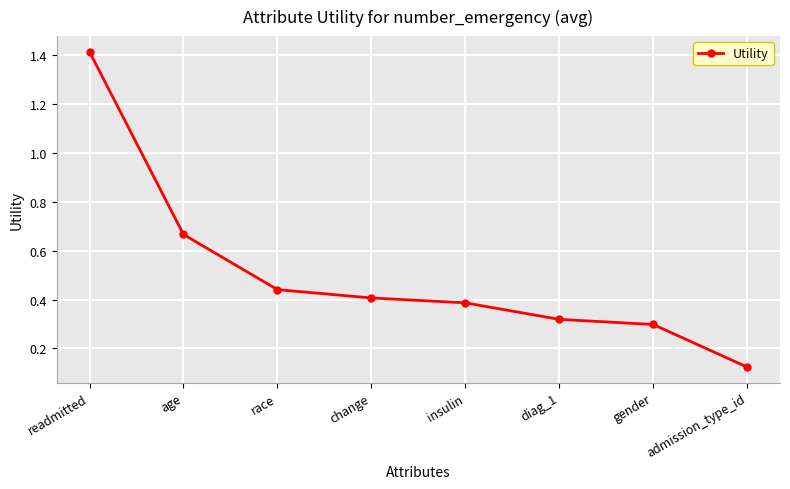

At which label is the value closest to 0?

admission_type_id